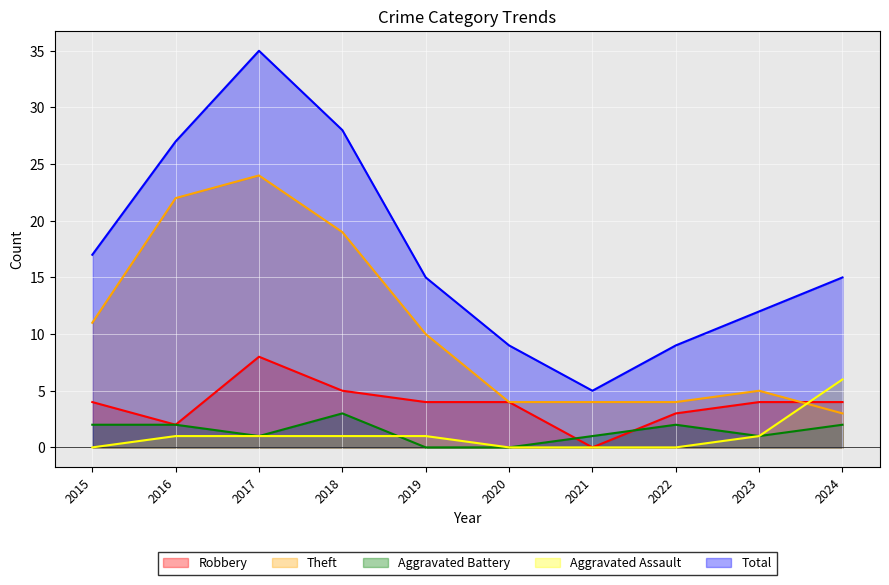

What is the sum of all Theft values?

106